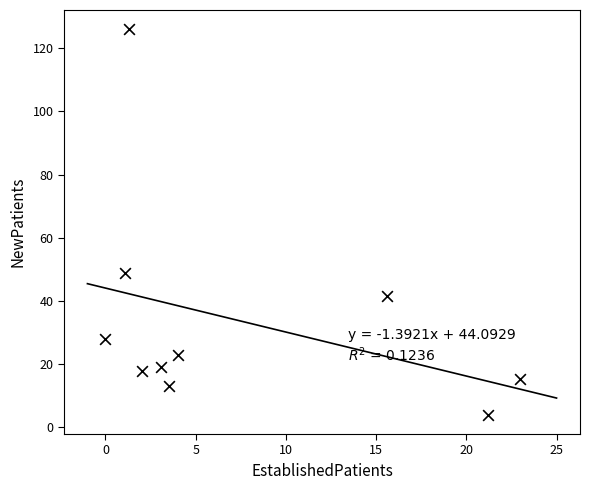

What Y value in the scatter plot is closest to 65?

49.0